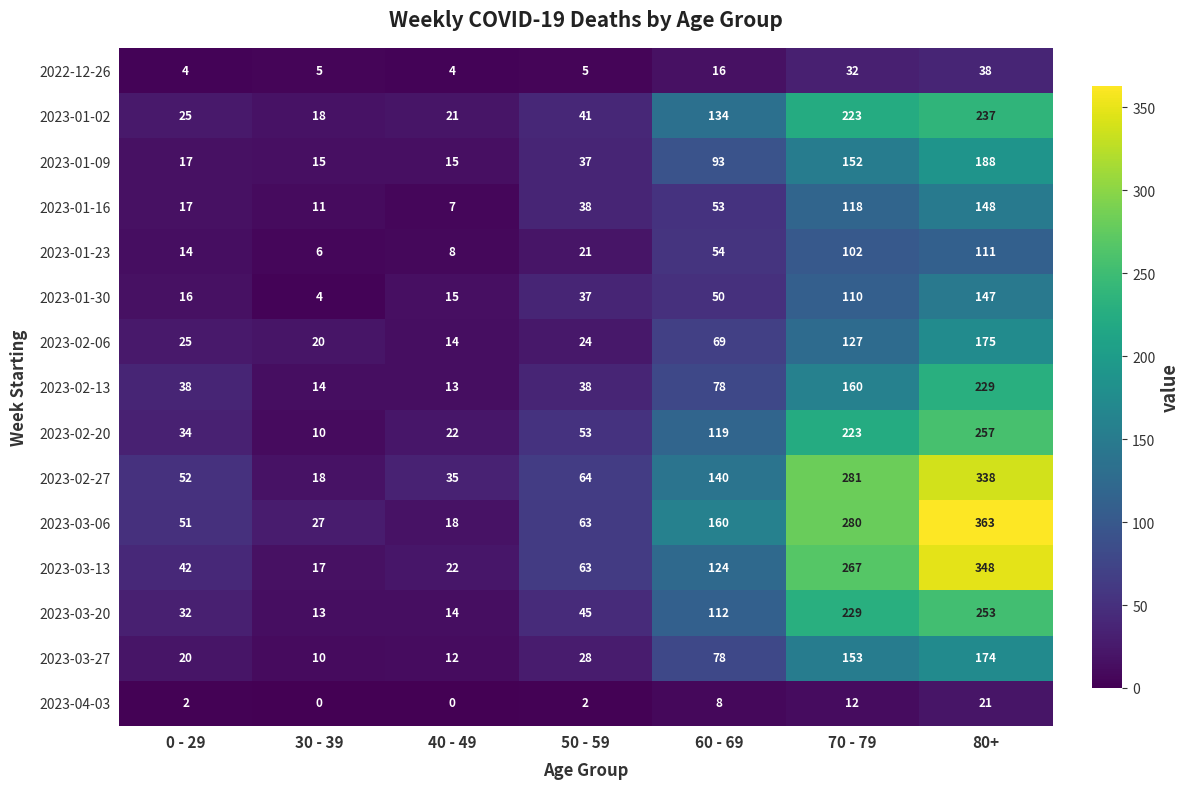

What is the maximum value for 2023-03-06?

363